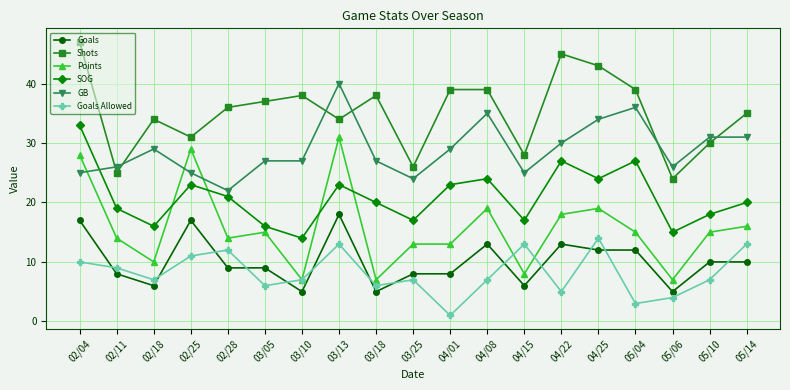

Which series has the largest total across all categories?

Shots